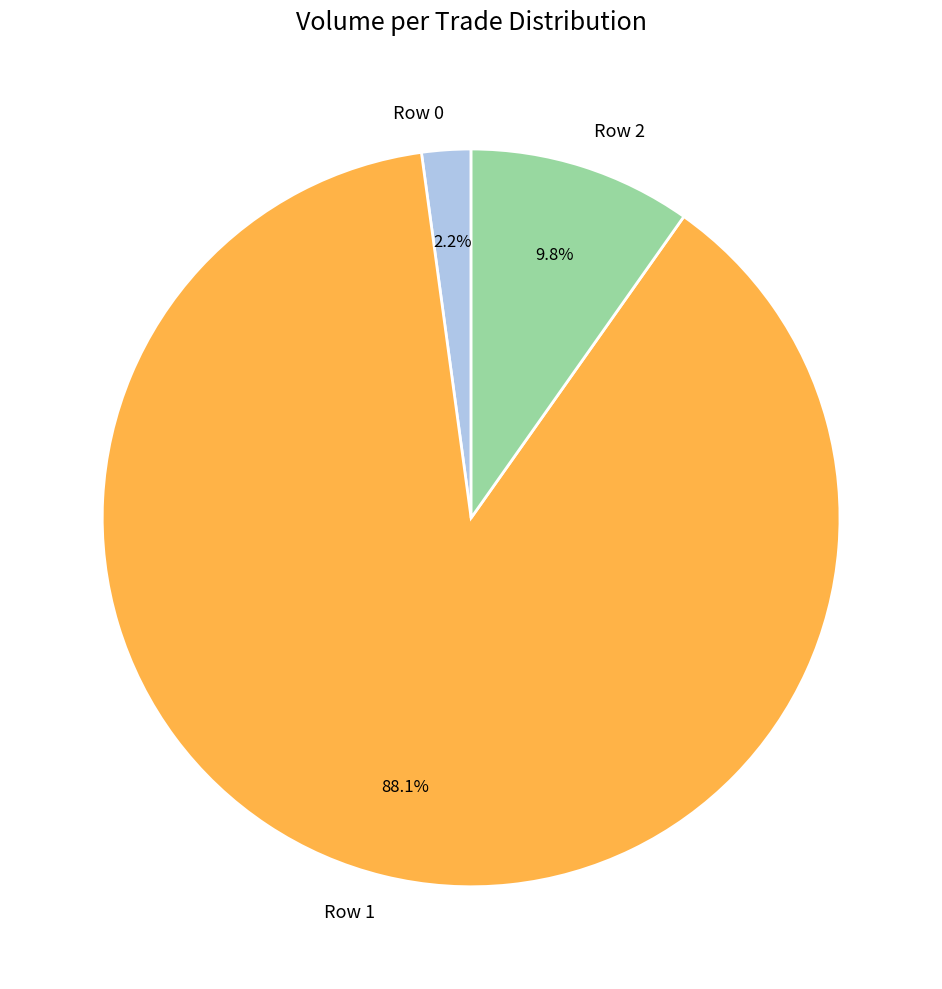

How many slices are in this pie chart?

3